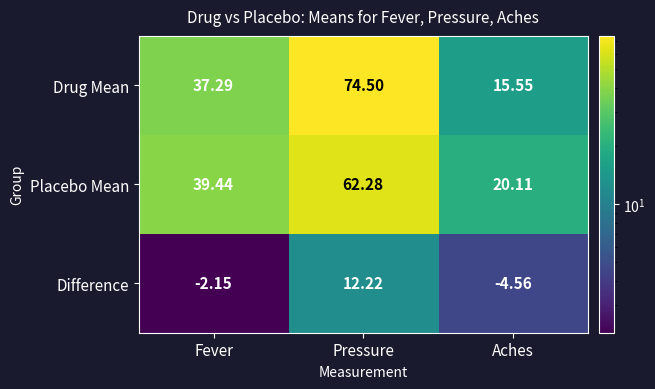

What is the total value across all series at Fever?

74.6